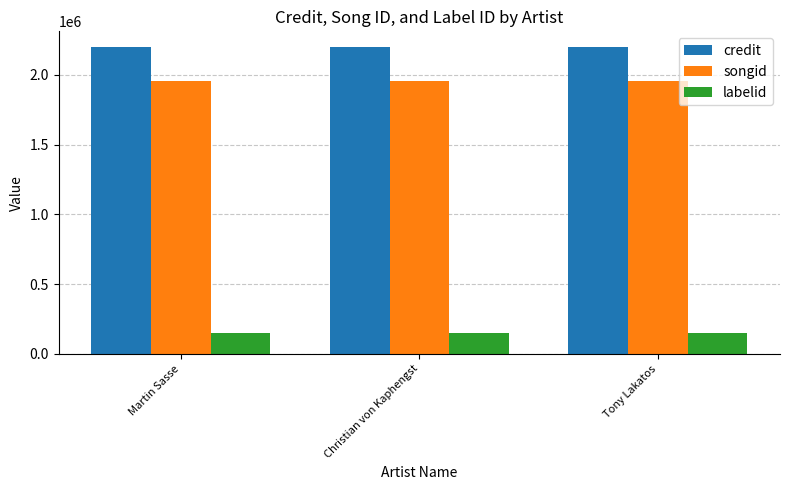

True or false: songid has a value of 607096 at Martin Sasse.

False